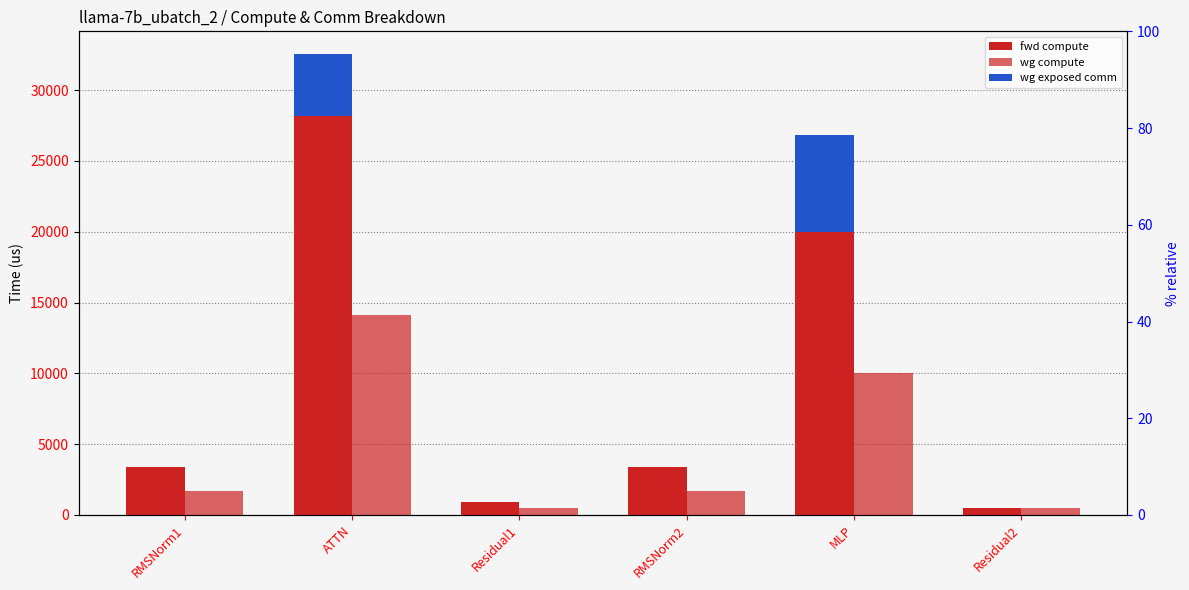

What is the sum of all fwd compute % values?

200.1